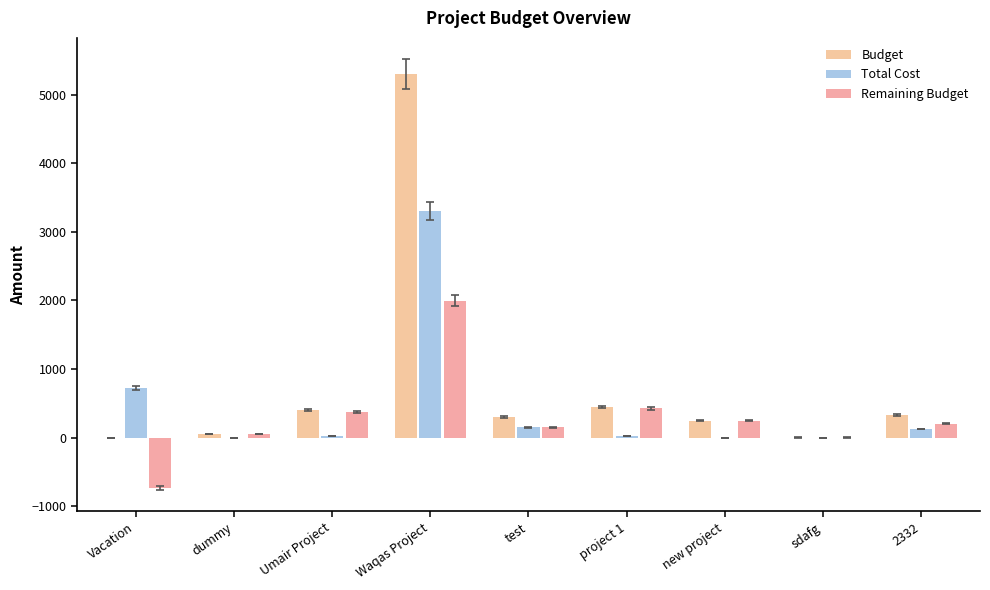

At which label does Remaining Budget first exceed 205?

Umair Project